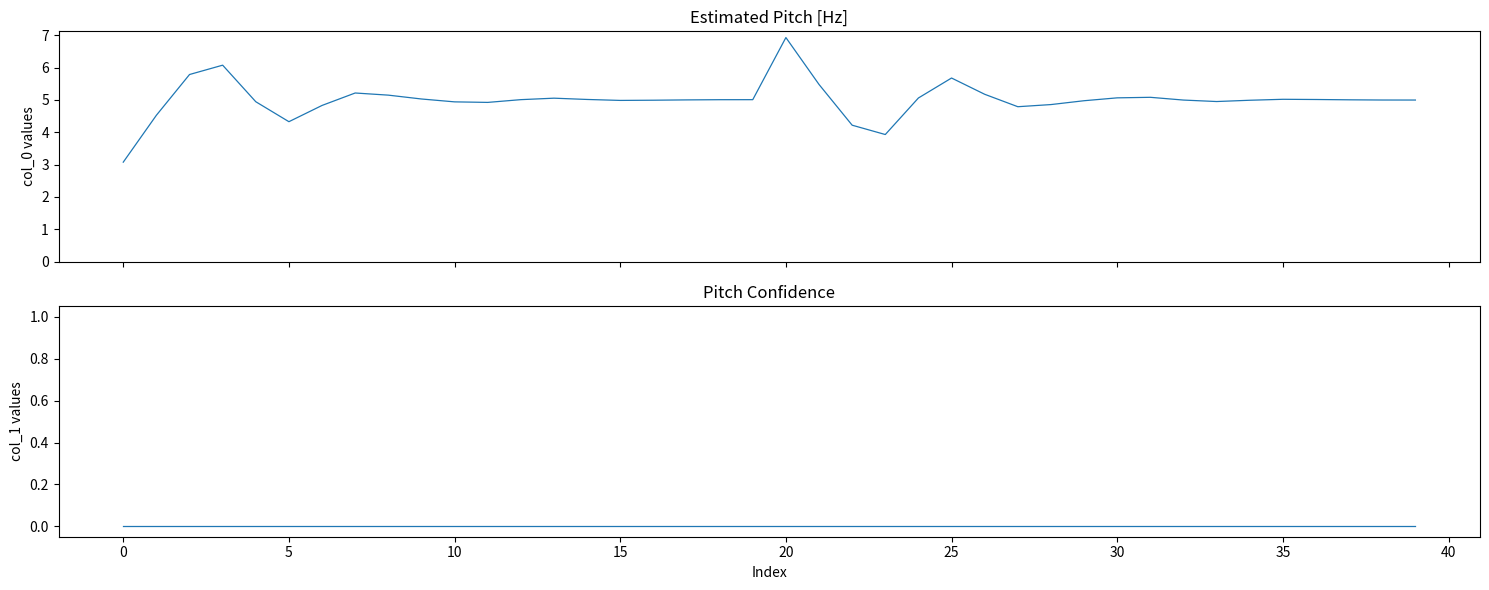

In col_0, how many points are lower than both neighbors (excluding endpoints)?

6